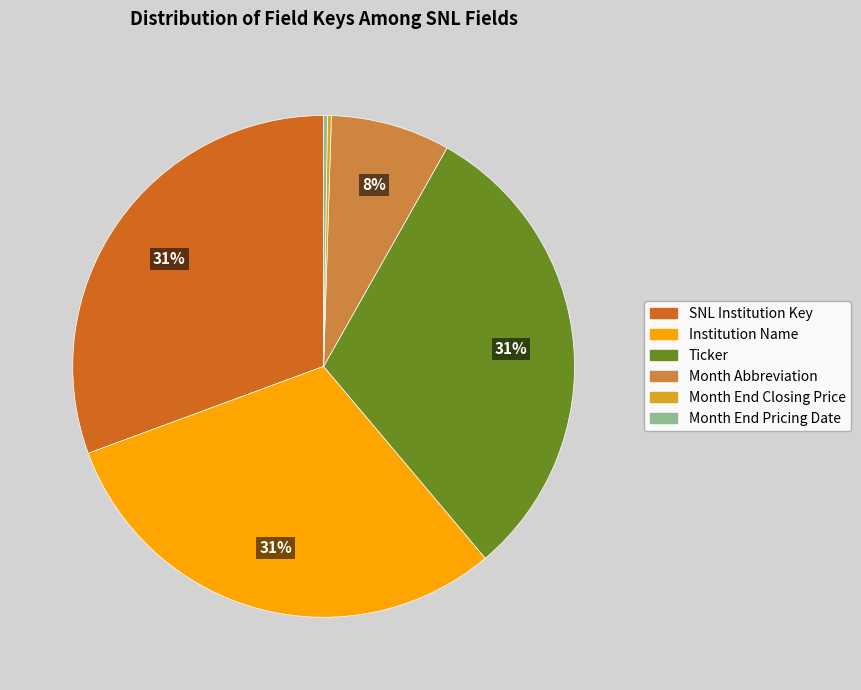

To the nearest percent, what is the average slice percentage?

17%